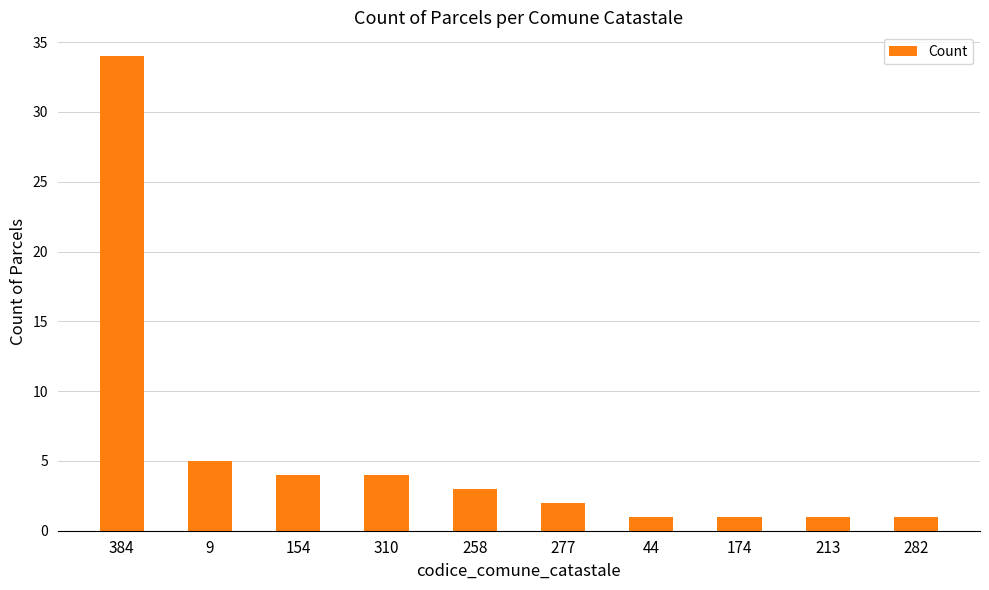

Are the bars horizontal?

No